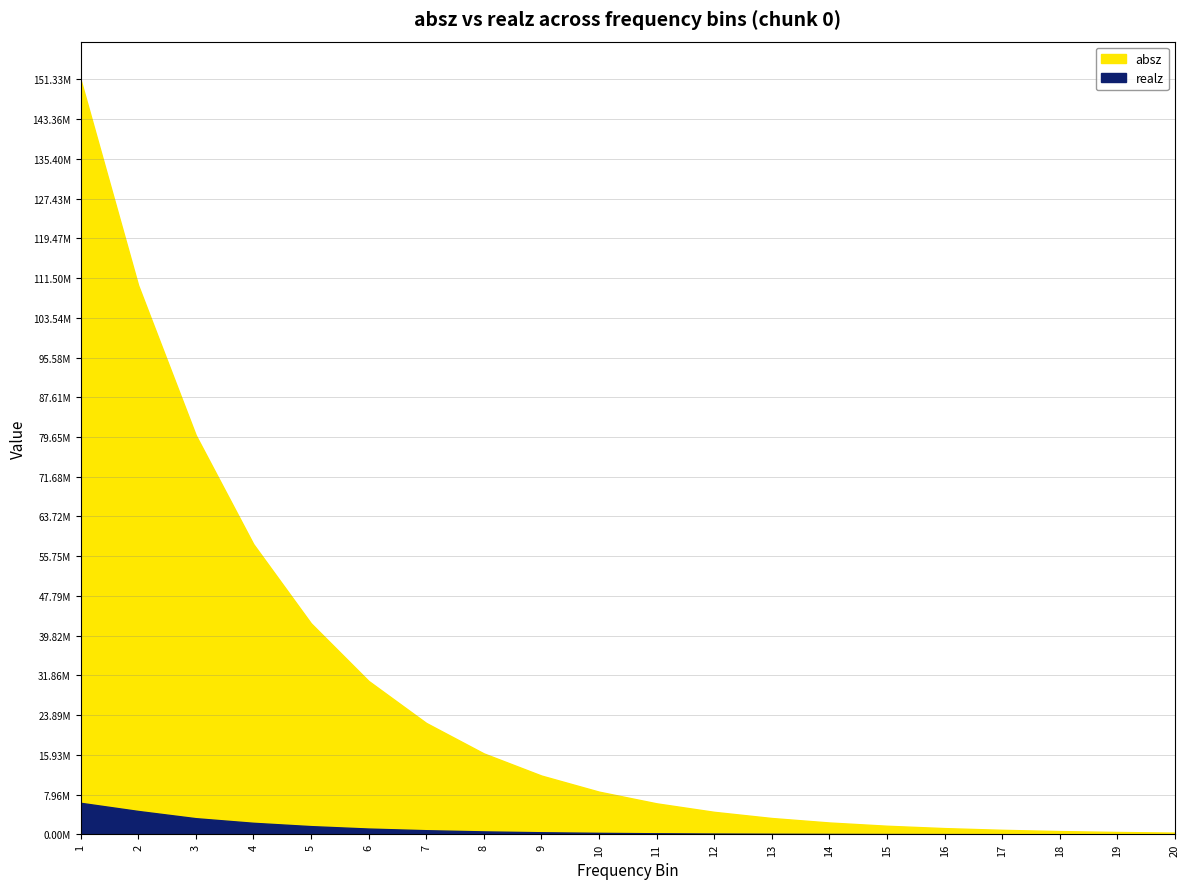

Reading left to right, transcribe all the data shown in this chart.

absz: 1=151328000.0	2=110086000.0	3=80035700.0	4=58189400.0	5=42310000.0	6=30754400.0	7=22335400.0	8=16227400.0	9=11786400.0	10=8559840.0	11=6215600.0	12=4512170.0	13=3274900.0	14=2376900.0	15=1724620.0	16=1251130.0	17=907526.0	18=658174.0	19=477256.0	20=346003.0
realz: 1=6323140.0	2=4686180.0	3=3238000.0	4=2313310.0	5=1647270.0	6=1158880.0	7=828834.0	8=590233.0	9=419571.0	10=299512.0	11=214118.0	12=153606.0	13=110783.0	14=80344.3	15=58887.6	16=43717.4	17=33039.4	18=25483.9	19=20152.6	20=16402.2